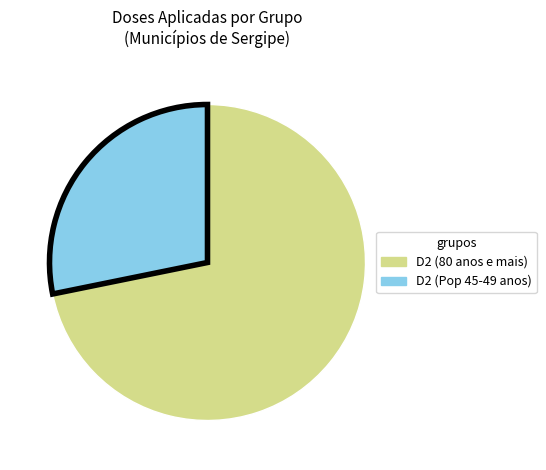

Rank the categories by value from highest to lowest.

D2 (80 anos e mais), D2 (Pop 45-49 anos)